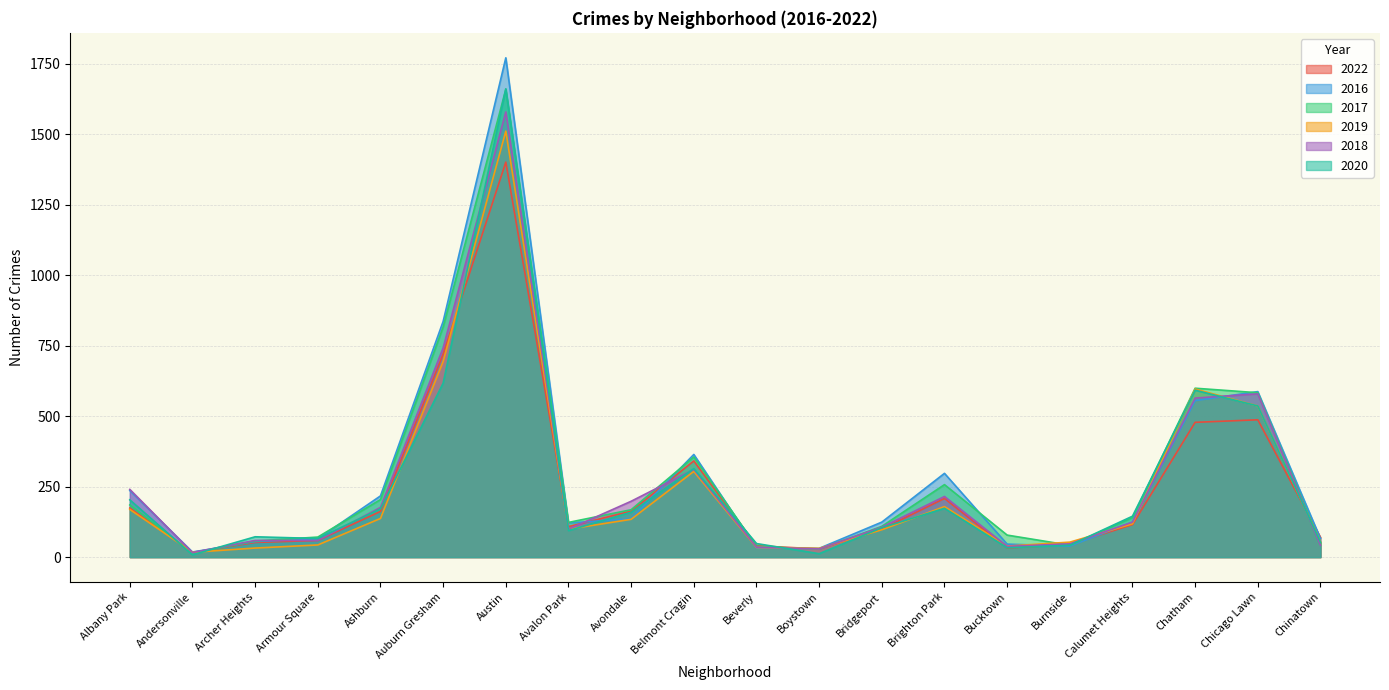

What is the difference between the maximum and second lowest values in the 2018 series?

1550